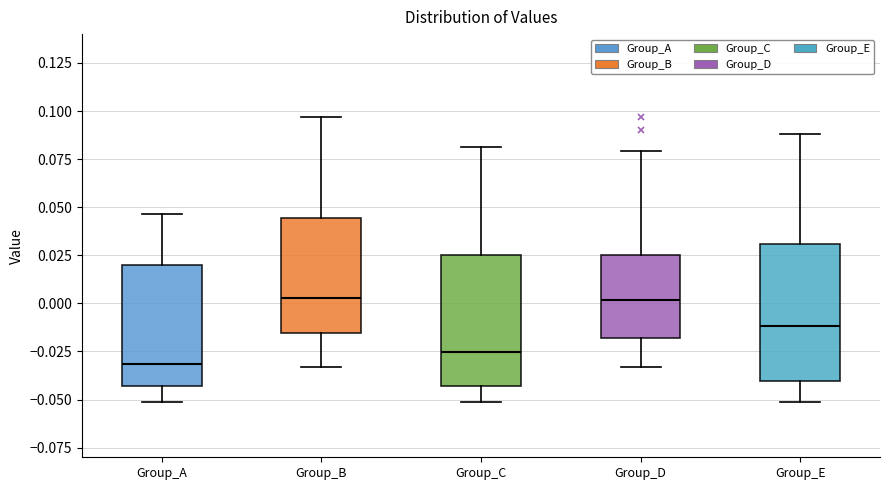

Reading left to right, transcribe this box plot: for each box, give where its median line is, the range the box spans, and where its two whiskers end, as read against the y-axis. The values are not printed on the chart, so give them approximately, as read against the axis.

Group_A: median -0.030, box -0.045 to 0.020, whiskers -0.050 to 0.045
Group_B: median 0.005, box -0.015 to 0.045, whiskers -0.035 to 0.095
Group_C: median -0.025, box -0.045 to 0.025, whiskers -0.050 to 0.080
Group_D: median 0.000, box -0.020 to 0.025, whiskers -0.035 to 0.080
Group_E: median -0.010, box -0.040 to 0.030, whiskers -0.050 to 0.090